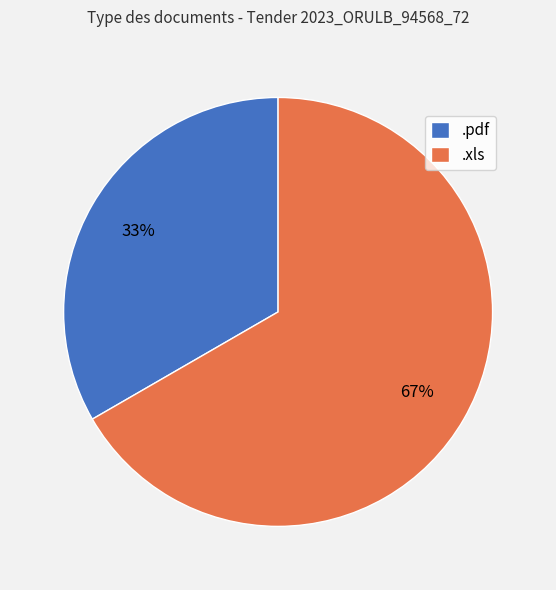

Is it true that .xls is 61% of the pie?

False